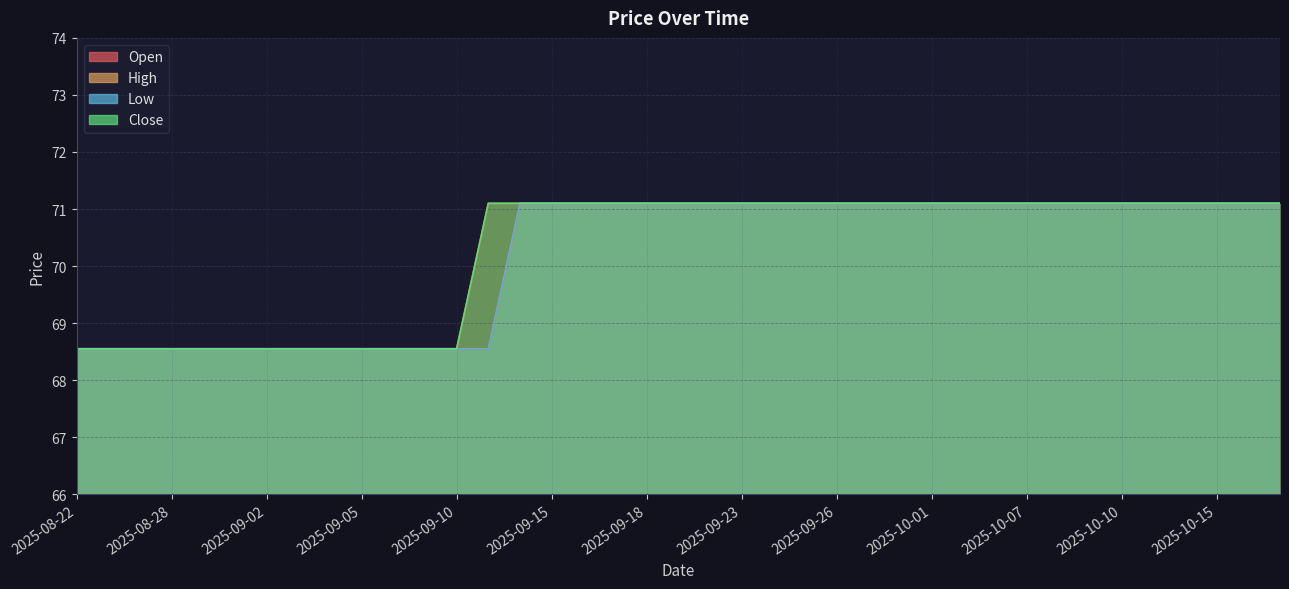

True or false: Low has more than 2 points higher than both neighbors.

False